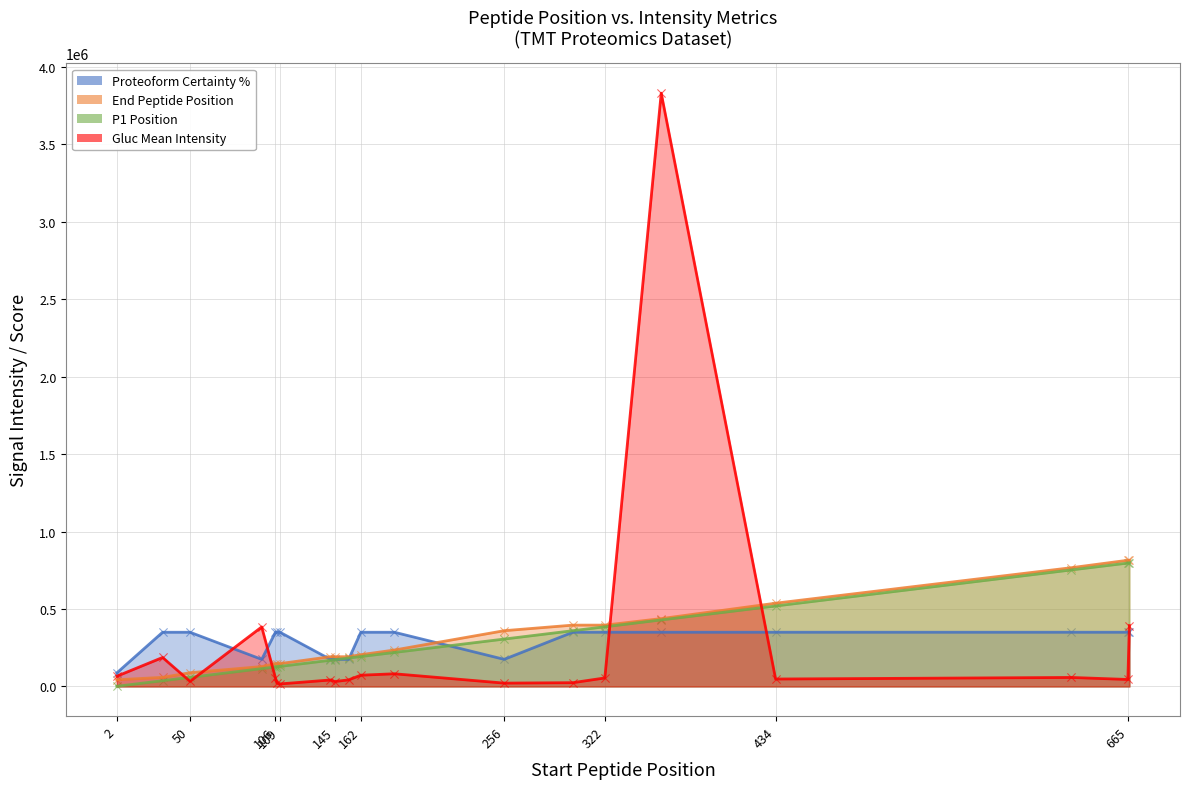

Which series reaches the minimum Y coordinate?

p1_position